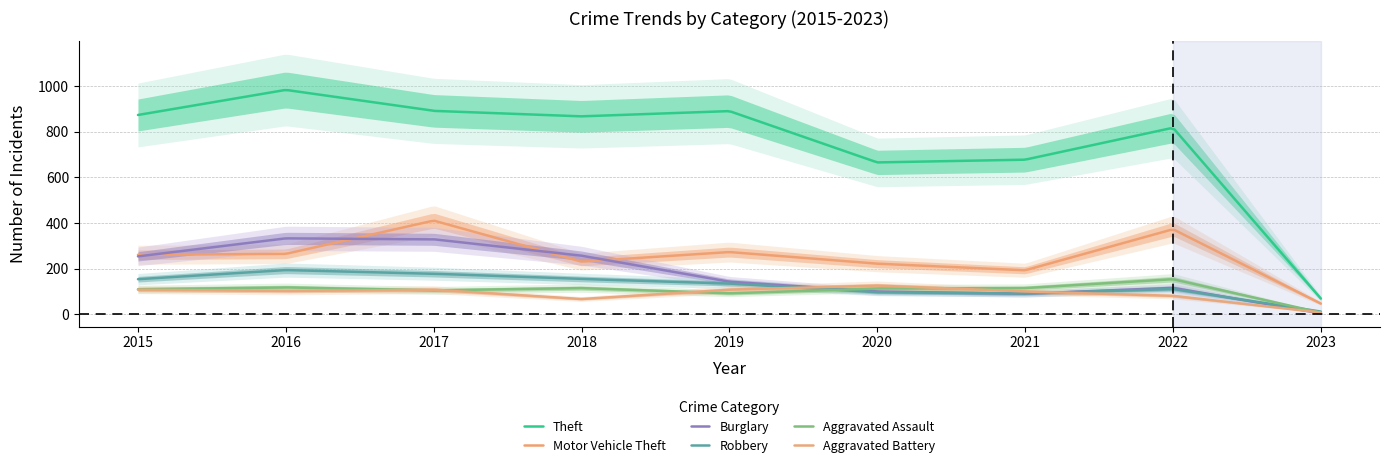

What is the value of the Burglary point at the 7th from the left?

90